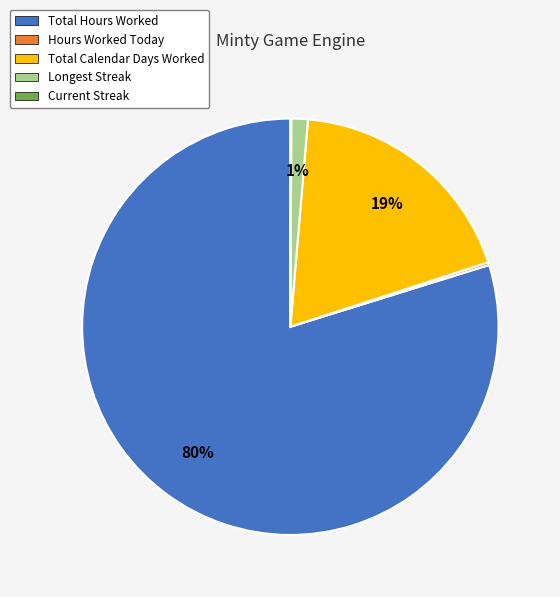

Between Longest Streak and Total Hours Worked, which is larger?

Total Hours Worked